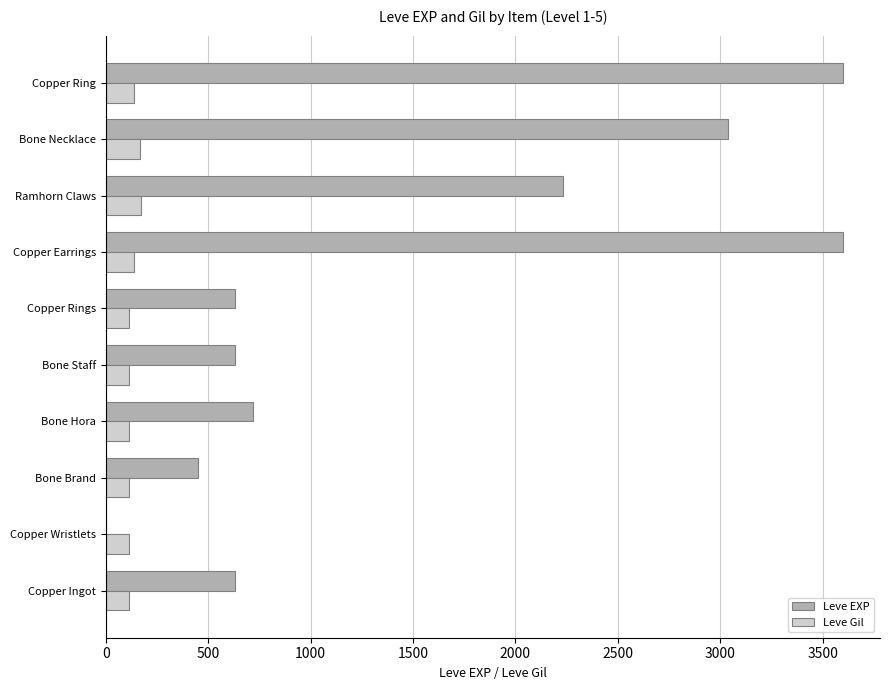

Which series has the largest total across all categories?

Leve EXP